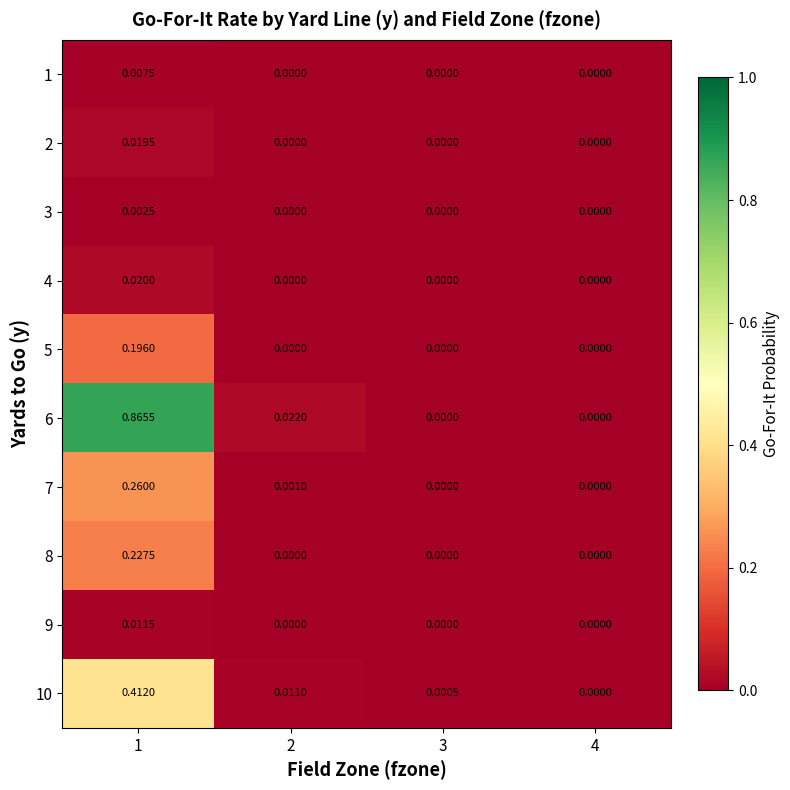

Which series has the largest total across all categories?

6